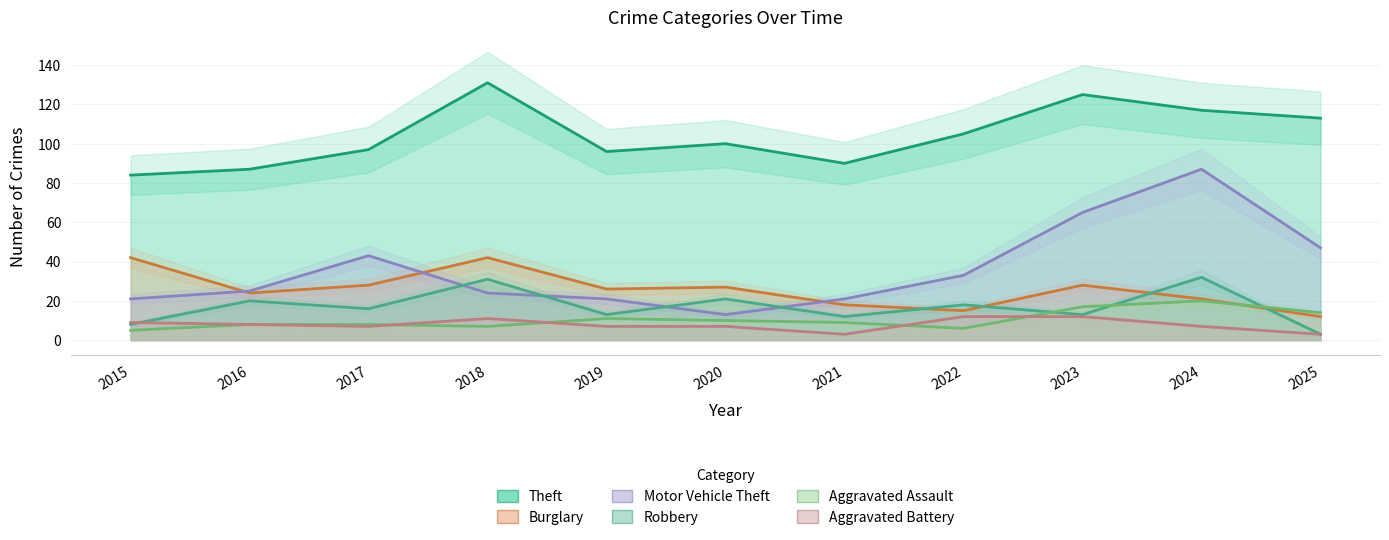

What is the difference between the Aggravated Assault values at 2022 and 2017?

2